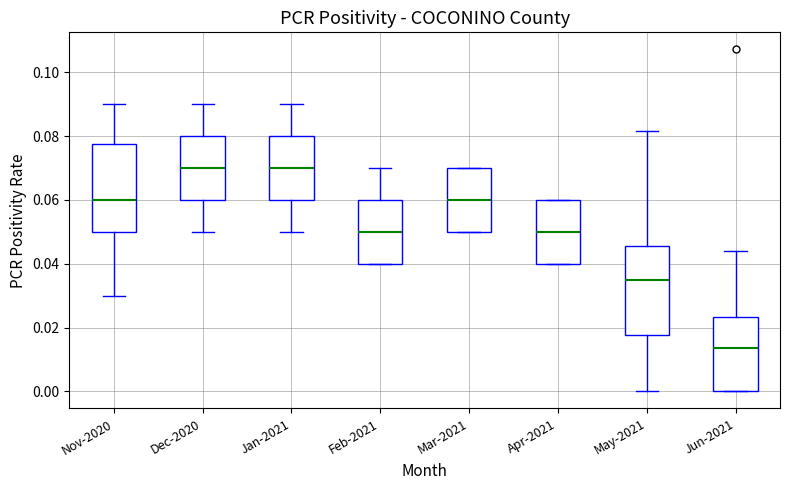

Where does the upper whisker of the box for May-2021 end on the y-axis? The values are not printed on the chart, so give them approximately, as read against the axis.

0.082